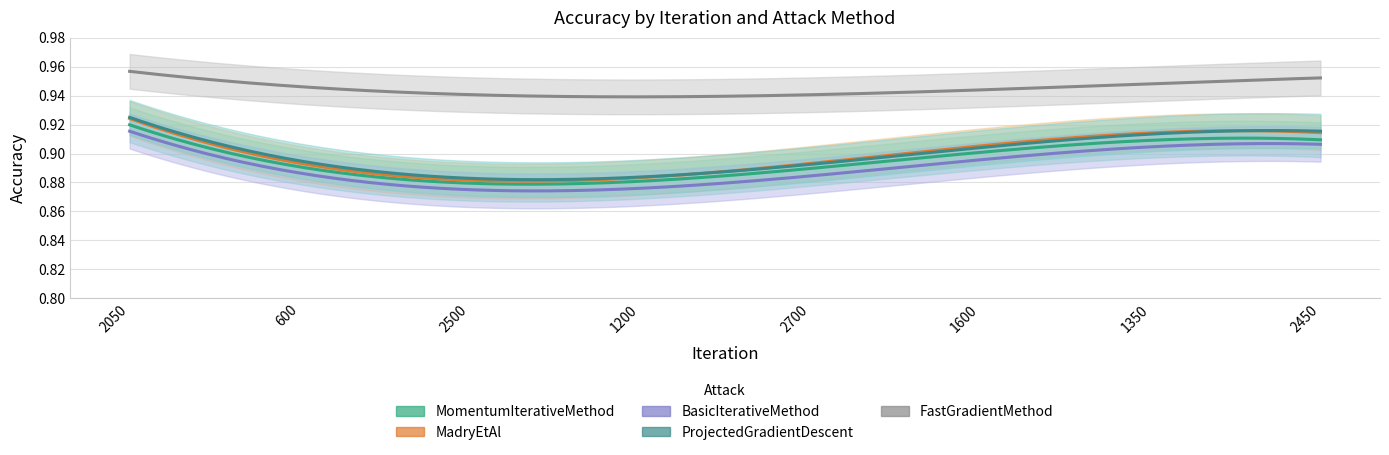

Which series has the largest total across all categories?

FastGradientMethod